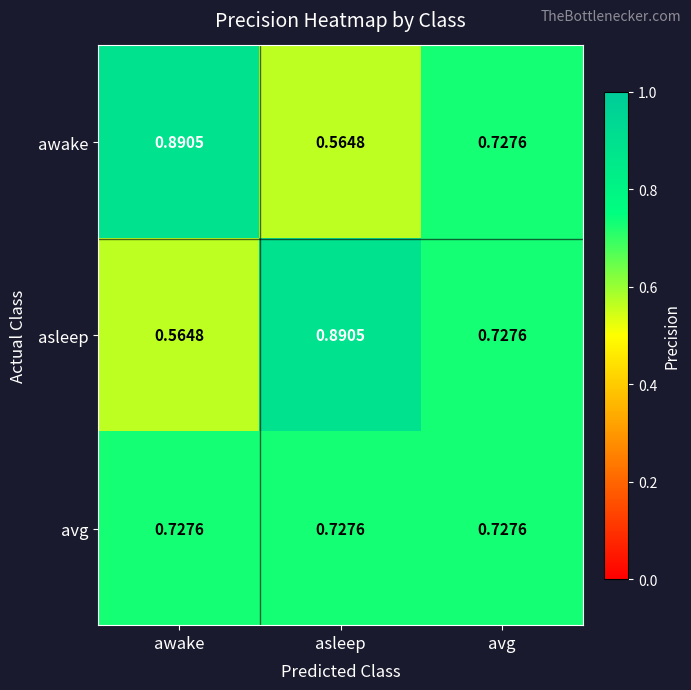

What is the total value across all series at awake?

2.2